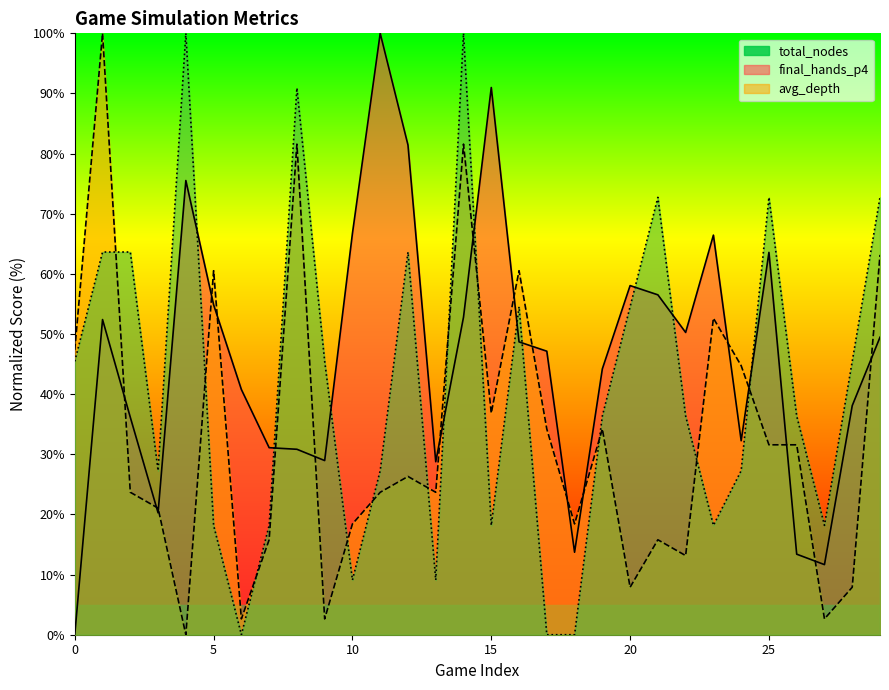

How many times do total_nodes and avg_depth cross each other?

10